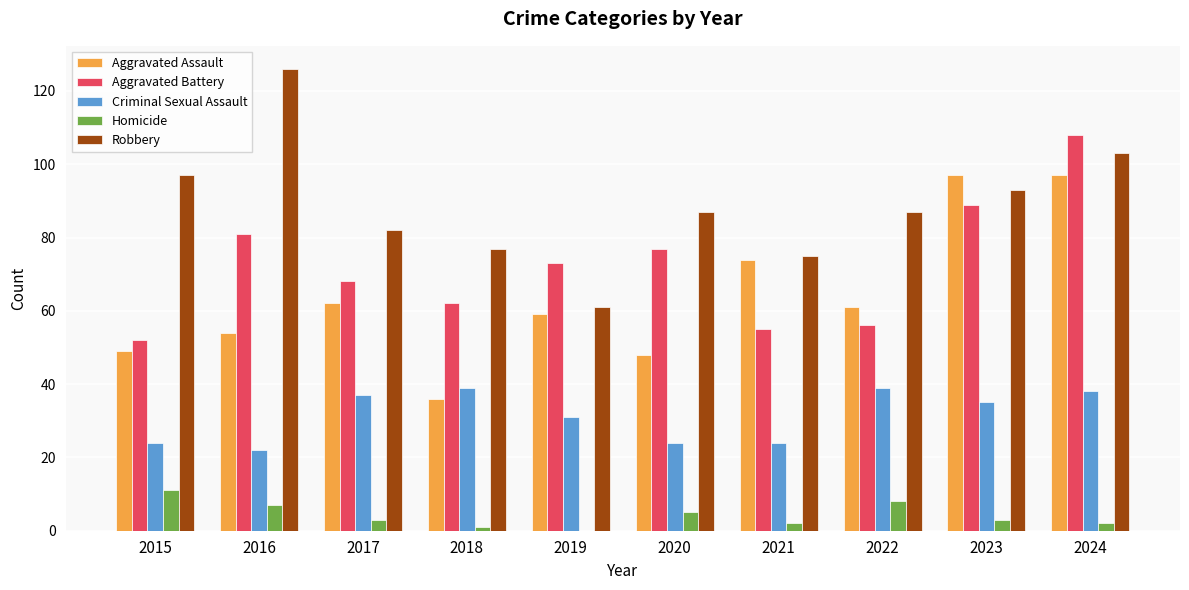

Are the bars grouped side by side (vs. stacked)?

Yes